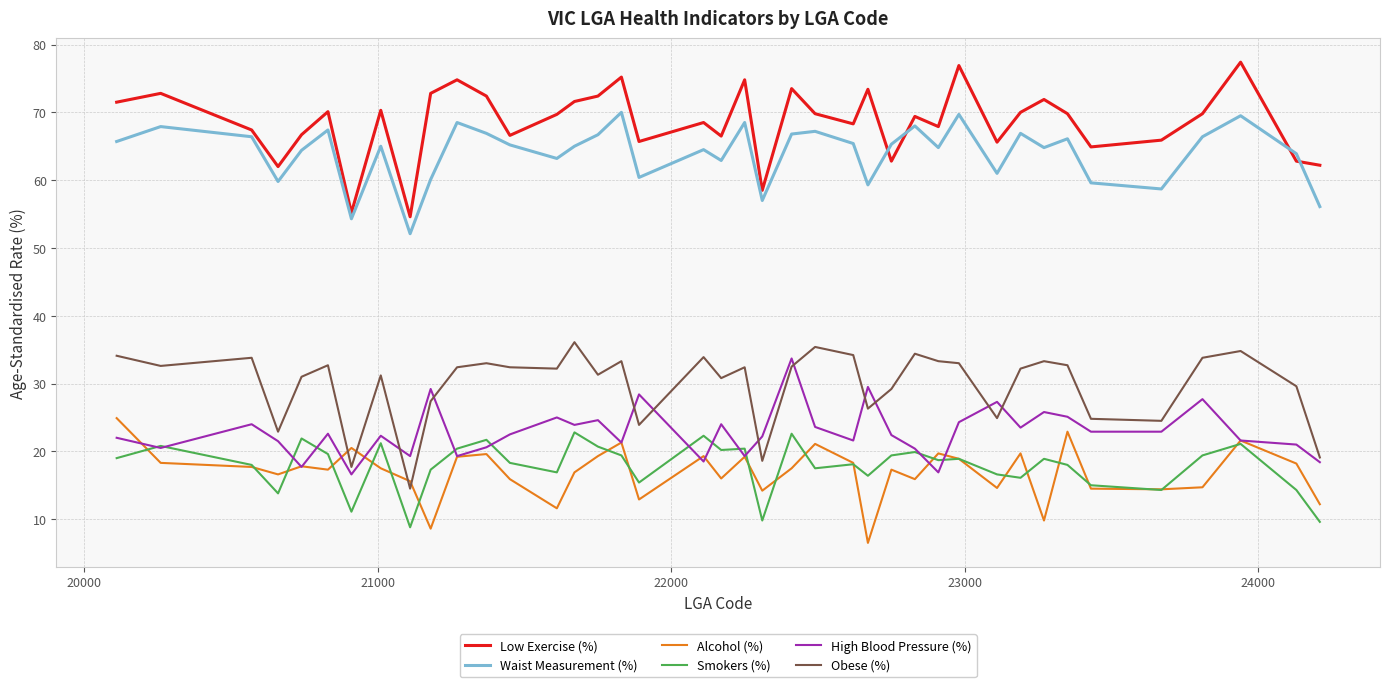

Which series has the largest range (max minus min)?

Low Exercise (%)